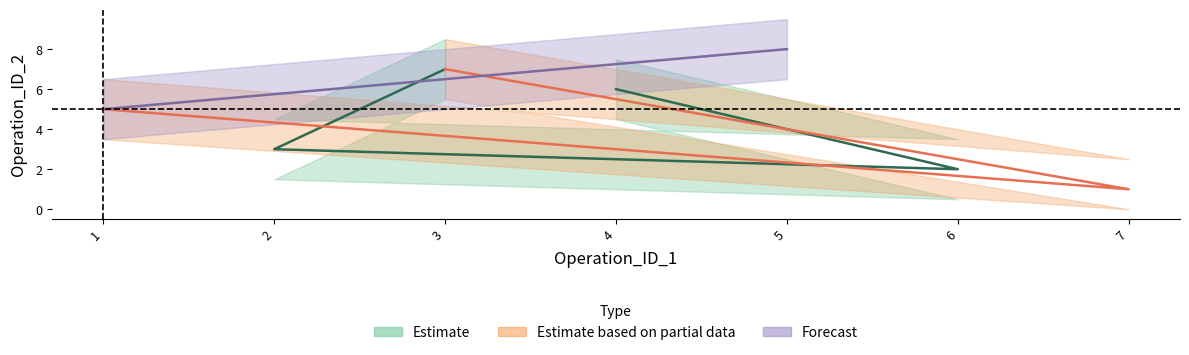

At which label is the value closest to 4?

2